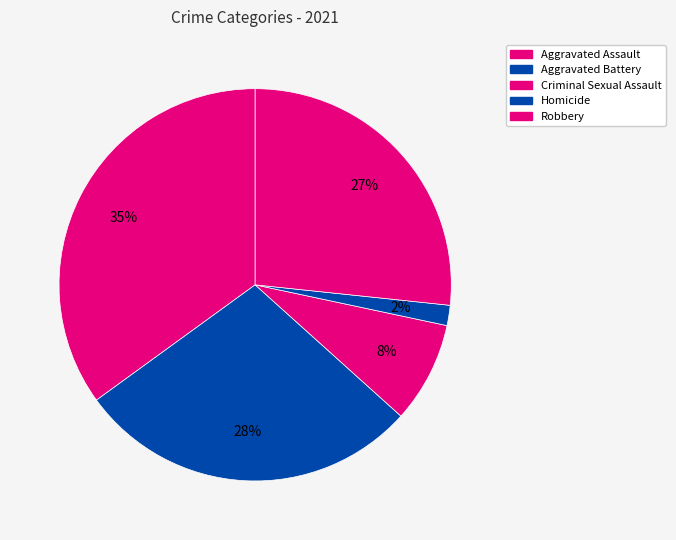

Does Aggravated Battery represent more than half of the total?

No